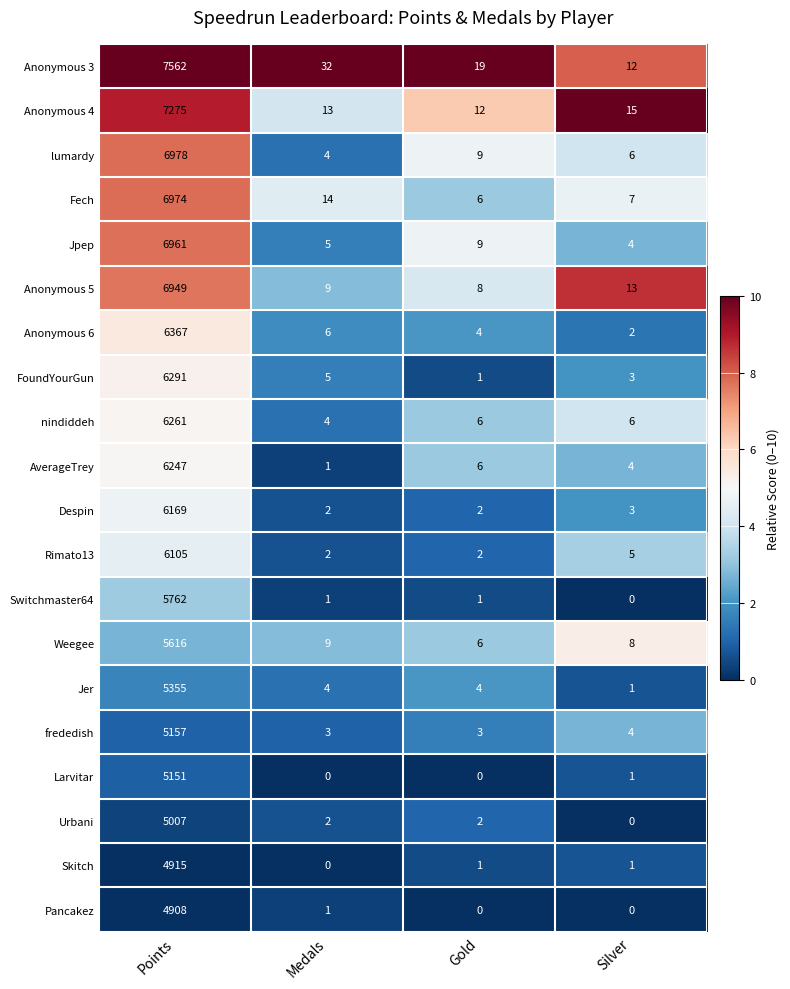

What is the average value of the Anonymous 4 series?

1829